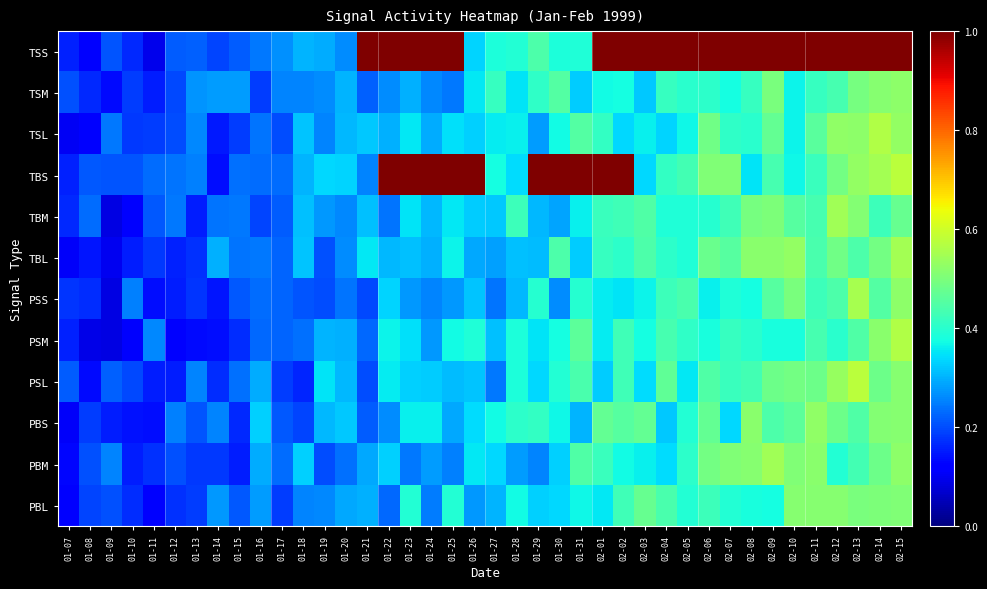

Reading right to left, what are all the values shown in this chart?

TSS: 02-15=1.0	02-14=1.0	02-13=1.0	02-12=1.0	02-11=1.0	02-10=1.0	02-09=1.0	02-08=1.0	02-07=1.0	02-06=1.0	02-05=1.0	02-04=1.0	02-03=1.0	02-02=1.0	02-01=1.0	01-31=0.4	01-30=0.4	01-29=0.4	01-28=0.4	01-27=0.4	01-26=0.3	01-25=1.0	01-24=1.0	01-23=1.0	01-22=1.0	01-21=1.0	01-20=0.3	01-19=0.3	01-18=0.3	01-17=0.3	01-16=0.2	01-15=0.2	01-14=0.2	01-13=0.2	01-12=0.2	01-11=0.1	01-10=0.2	01-09=0.2	01-08=0.1	01-07=0.2
TSM: 02-15=0.5	02-14=0.5	02-13=0.5	02-12=0.4	02-11=0.4	02-10=0.4	02-09=0.5	02-08=0.4	02-07=0.4	02-06=0.4	02-05=0.4	02-04=0.4	02-03=0.3	02-02=0.4	02-01=0.4	01-31=0.3	01-30=0.5	01-29=0.4	01-28=0.4	01-27=0.4	01-26=0.4	01-25=0.2	01-24=0.3	01-23=0.3	01-22=0.3	01-21=0.2	01-20=0.3	01-19=0.3	01-18=0.3	01-17=0.3	01-16=0.2	01-15=0.3	01-14=0.3	01-13=0.3	01-12=0.2	01-11=0.2	01-10=0.2	01-09=0.1	01-08=0.2	01-07=0.2
TSL: 02-15=0.5	02-14=0.6	02-13=0.5	02-12=0.5	02-11=0.5	02-10=0.4	02-09=0.5	02-08=0.4	02-07=0.4	02-06=0.5	02-05=0.4	02-04=0.3	02-03=0.4	02-02=0.3	02-01=0.4	01-31=0.4	01-30=0.4	01-29=0.3	01-28=0.4	01-27=0.4	01-26=0.3	01-25=0.3	01-24=0.3	01-23=0.4	01-22=0.3	01-21=0.3	01-20=0.3	01-19=0.3	01-18=0.3	01-17=0.2	01-16=0.2	01-15=0.2	01-14=0.1	01-13=0.3	01-12=0.2	01-11=0.2	01-10=0.2	01-09=0.2	01-08=0.1	01-07=0.1
TBS: 02-15=0.6	02-14=0.6	02-13=0.5	02-12=0.5	02-11=0.4	02-10=0.4	02-09=0.4	02-08=0.4	02-07=0.5	02-06=0.5	02-05=0.4	02-04=0.4	02-03=0.3	02-02=1.0	02-01=1.0	01-31=1.0	01-30=1.0	01-29=1.0	01-28=0.3	01-27=0.4	01-26=1.0	01-25=1.0	01-24=1.0	01-23=1.0	01-22=1.0	01-21=0.3	01-20=0.3	01-19=0.3	01-18=0.3	01-17=0.2	01-16=0.2	01-15=0.2	01-14=0.1	01-13=0.3	01-12=0.2	01-11=0.2	01-10=0.2	01-09=0.2	01-08=0.2	01-07=0.2
TBM: 02-15=0.5	02-14=0.4	02-13=0.5	02-12=0.5	02-11=0.4	02-10=0.5	02-09=0.5	02-08=0.5	02-07=0.4	02-06=0.4	02-05=0.4	02-04=0.4	02-03=0.4	02-02=0.4	02-01=0.4	01-31=0.4	01-30=0.3	01-29=0.3	01-28=0.4	01-27=0.3	01-26=0.3	01-25=0.4	01-24=0.3	01-23=0.3	01-22=0.2	01-21=0.3	01-20=0.3	01-19=0.3	01-18=0.3	01-17=0.2	01-16=0.2	01-15=0.2	01-14=0.2	01-13=0.2	01-12=0.2	01-11=0.2	01-10=0.1	01-09=0.1	01-08=0.2	01-07=0.2
TBL: 02-15=0.5	02-14=0.5	02-13=0.4	02-12=0.5	02-11=0.4	02-10=0.5	02-09=0.5	02-08=0.5	02-07=0.5	02-06=0.5	02-05=0.4	02-04=0.4	02-03=0.4	02-02=0.4	02-01=0.4	01-31=0.3	01-30=0.4	01-29=0.3	01-28=0.3	01-27=0.3	01-26=0.3	01-25=0.4	01-24=0.3	01-23=0.3	01-22=0.3	01-21=0.4	01-20=0.3	01-19=0.2	01-18=0.3	01-17=0.2	01-16=0.2	01-15=0.2	01-14=0.3	01-13=0.2	01-12=0.2	01-11=0.2	01-10=0.2	01-09=0.1	01-08=0.1	01-07=0.1
PSS: 02-15=0.5	02-14=0.5	02-13=0.6	02-12=0.4	02-11=0.4	02-10=0.5	02-09=0.5	02-08=0.4	02-07=0.4	02-06=0.4	02-05=0.4	02-04=0.4	02-03=0.4	02-02=0.4	02-01=0.4	01-31=0.4	01-30=0.3	01-29=0.4	01-28=0.3	01-27=0.2	01-26=0.3	01-25=0.3	01-24=0.3	01-23=0.3	01-22=0.3	01-21=0.2	01-20=0.2	01-19=0.2	01-18=0.2	01-17=0.2	01-16=0.2	01-15=0.2	01-14=0.1	01-13=0.2	01-12=0.2	01-11=0.1	01-10=0.3	01-09=0.1	01-08=0.2	01-07=0.2
PSM: 02-15=0.6	02-14=0.5	02-13=0.4	02-12=0.4	02-11=0.4	02-10=0.4	02-09=0.4	02-08=0.4	02-07=0.4	02-06=0.4	02-05=0.4	02-04=0.4	02-03=0.4	02-02=0.4	02-01=0.4	01-31=0.5	01-30=0.4	01-29=0.3	01-28=0.4	01-27=0.3	01-26=0.4	01-25=0.4	01-24=0.3	01-23=0.3	01-22=0.4	01-21=0.2	01-20=0.3	01-19=0.3	01-18=0.2	01-17=0.2	01-16=0.2	01-15=0.2	01-14=0.1	01-13=0.1	01-12=0.1	01-11=0.3	01-10=0.1	01-09=0.1	01-08=0.1	01-07=0.2
PSL: 02-15=0.5	02-14=0.5	02-13=0.6	02-12=0.5	02-11=0.5	02-10=0.5	02-09=0.5	02-08=0.4	02-07=0.4	02-06=0.4	02-05=0.4	02-04=0.5	02-03=0.3	02-02=0.4	02-01=0.3	01-31=0.4	01-30=0.4	01-29=0.3	01-28=0.4	01-27=0.2	01-26=0.3	01-25=0.3	01-24=0.3	01-23=0.3	01-22=0.4	01-21=0.2	01-20=0.3	01-19=0.3	01-18=0.2	01-17=0.2	01-16=0.3	01-15=0.2	01-14=0.2	01-13=0.3	01-12=0.2	01-11=0.2	01-10=0.2	01-09=0.2	01-08=0.1	01-07=0.2
PBS: 02-15=0.5	02-14=0.5	02-13=0.4	02-12=0.5	02-11=0.5	02-10=0.5	02-09=0.4	02-08=0.5	02-07=0.3	02-06=0.5	02-05=0.4	02-04=0.3	02-03=0.5	02-02=0.5	02-01=0.5	01-31=0.3	01-30=0.4	01-29=0.4	01-28=0.4	01-27=0.4	01-26=0.3	01-25=0.3	01-24=0.4	01-23=0.4	01-22=0.3	01-21=0.2	01-20=0.3	01-19=0.3	01-18=0.2	01-17=0.2	01-16=0.3	01-15=0.2	01-14=0.3	01-13=0.2	01-12=0.3	01-11=0.1	01-10=0.1	01-09=0.2	01-08=0.2	01-07=0.1
PBM: 02-15=0.5	02-14=0.5	02-13=0.4	02-12=0.4	02-11=0.5	02-10=0.5	02-09=0.5	02-08=0.5	02-07=0.5	02-06=0.5	02-05=0.4	02-04=0.3	02-03=0.4	02-02=0.4	02-01=0.4	01-31=0.4	01-30=0.3	01-29=0.3	01-28=0.3	01-27=0.3	01-26=0.4	01-25=0.3	01-24=0.3	01-23=0.2	01-22=0.3	01-21=0.3	01-20=0.2	01-19=0.2	01-18=0.3	01-17=0.2	01-16=0.3	01-15=0.2	01-14=0.2	01-13=0.2	01-12=0.2	01-11=0.2	01-10=0.2	01-09=0.3	01-08=0.2	01-07=0.1
PBL: 02-15=0.5	02-14=0.5	02-13=0.5	02-12=0.5	02-11=0.5	02-10=0.5	02-09=0.4	02-08=0.4	02-07=0.4	02-06=0.4	02-05=0.4	02-04=0.4	02-03=0.5	02-02=0.4	02-01=0.4	01-31=0.4	01-30=0.3	01-29=0.3	01-28=0.4	01-27=0.3	01-26=0.3	01-25=0.4	01-24=0.2	01-23=0.4	01-22=0.2	01-21=0.3	01-20=0.3	01-19=0.3	01-18=0.3	01-17=0.2	01-16=0.3	01-15=0.2	01-14=0.3	01-13=0.2	01-12=0.2	01-11=0.1	01-10=0.2	01-09=0.2	01-08=0.2	01-07=0.1